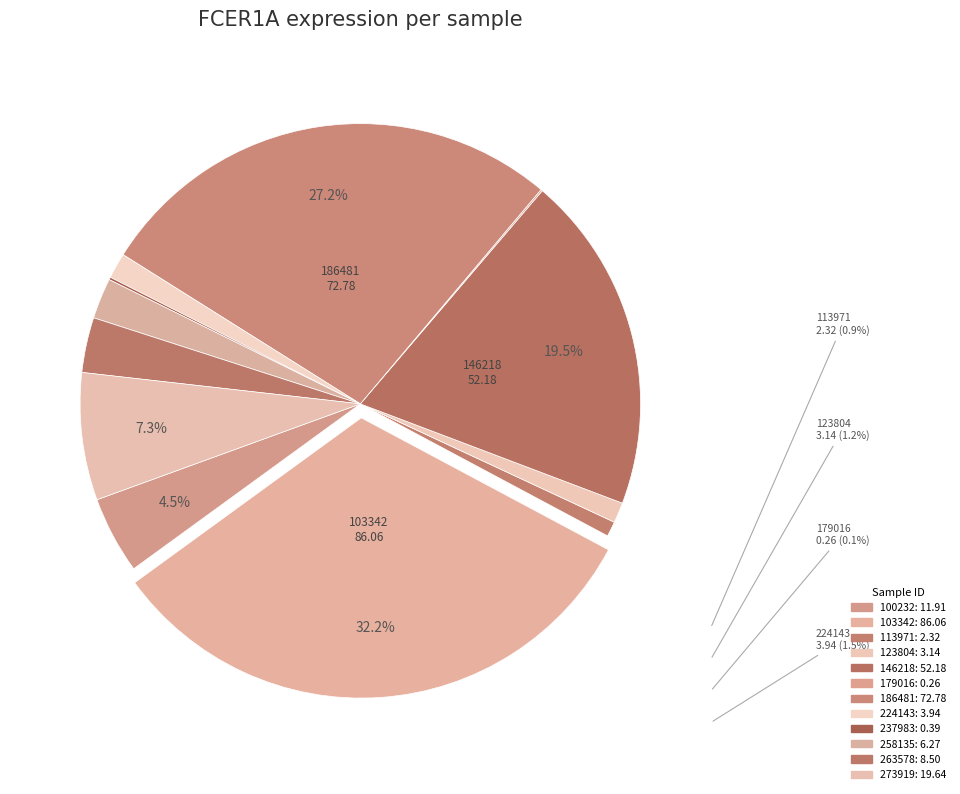

How many slices are in this pie chart?

12